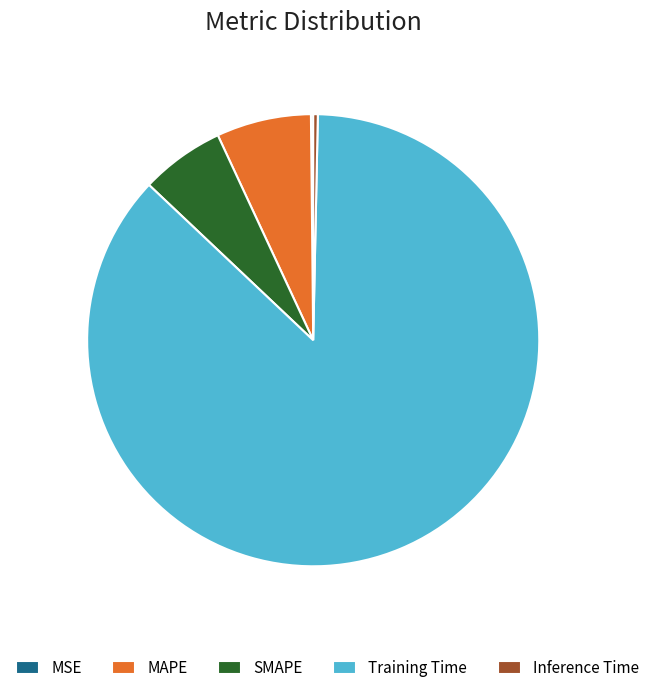

Which slice is the largest?

Training Time